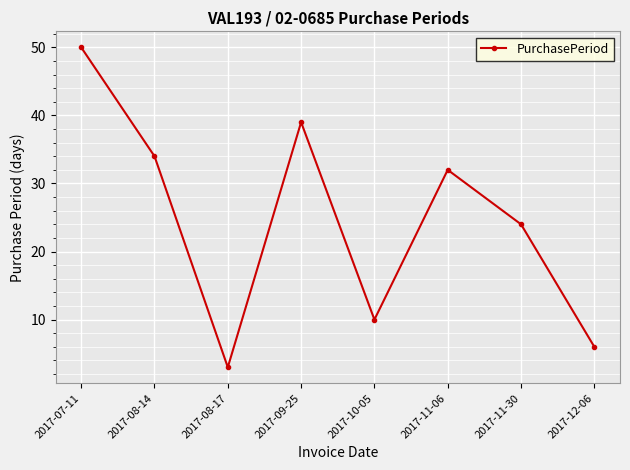

How many series are shown in this chart?

1